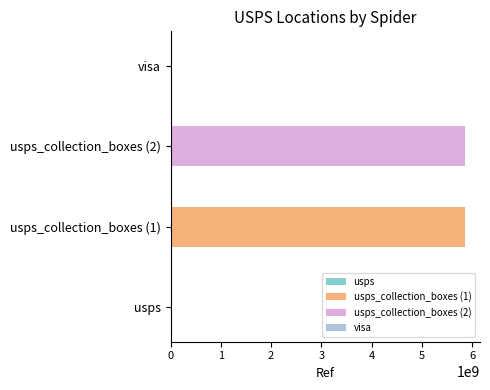

Where does the data first go above 5863400001?

usps_collection_boxes